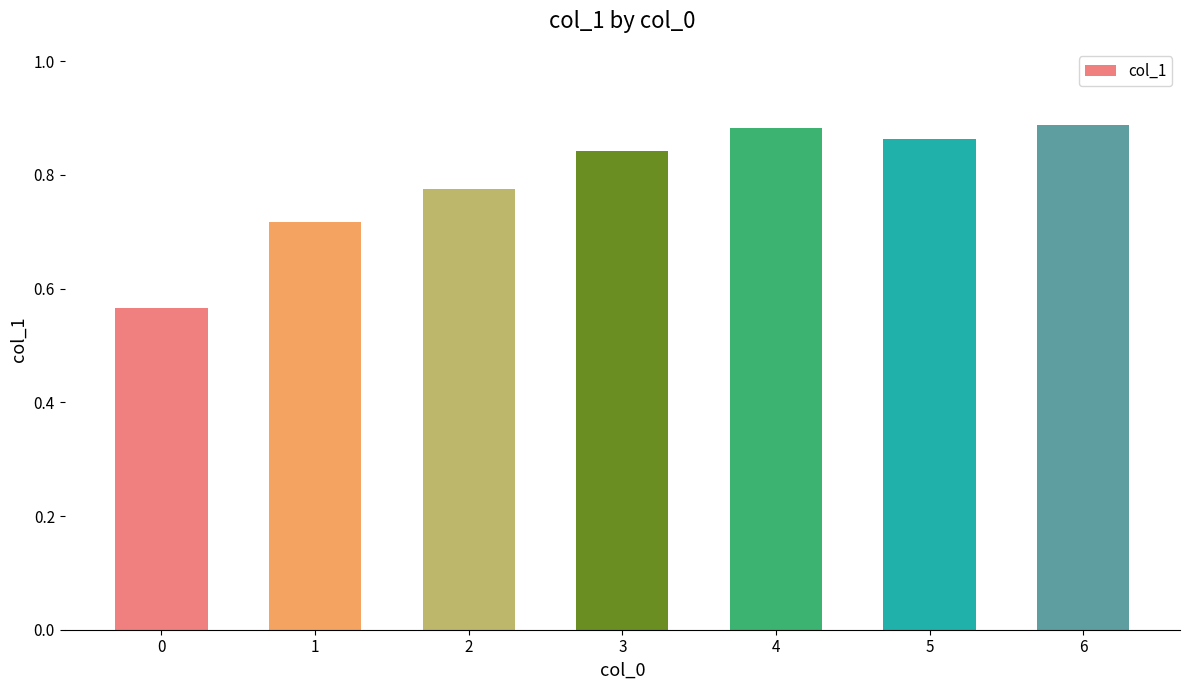

The chart shows a value of 1.4 at 3. True or false?

False